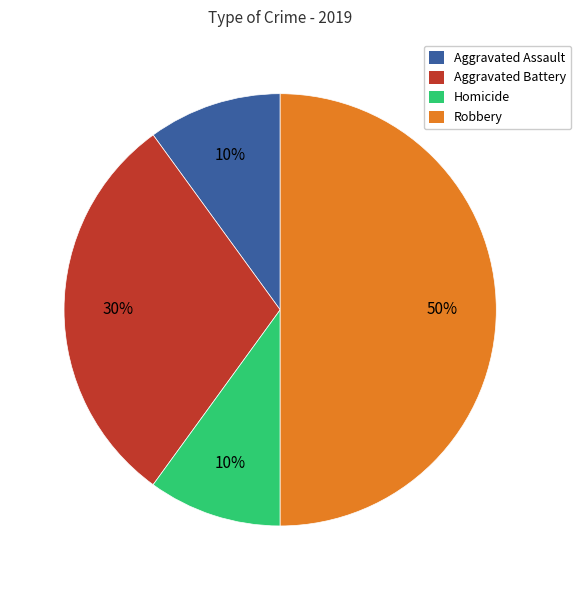

To the nearest percent, what is the average slice percentage?

25%